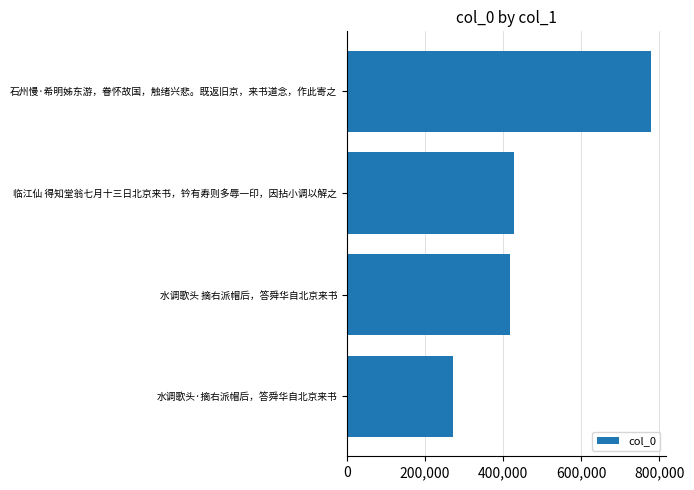

Reading bottom to top, list all the values displayed in this chart.

水调歌头·摘右派帽后，答舜华自北京来书=271543	水调歌头 摘右派帽后，答舜华自北京来书=417335	临江仙 得知堂翁七月十三日北京来书，钤有寿则多辱一印，因拈小调以解之=428004	石州慢·希明姊东游，眷怀故国，触绪兴悲。既返旧京，来书道念，作此寄之=777770